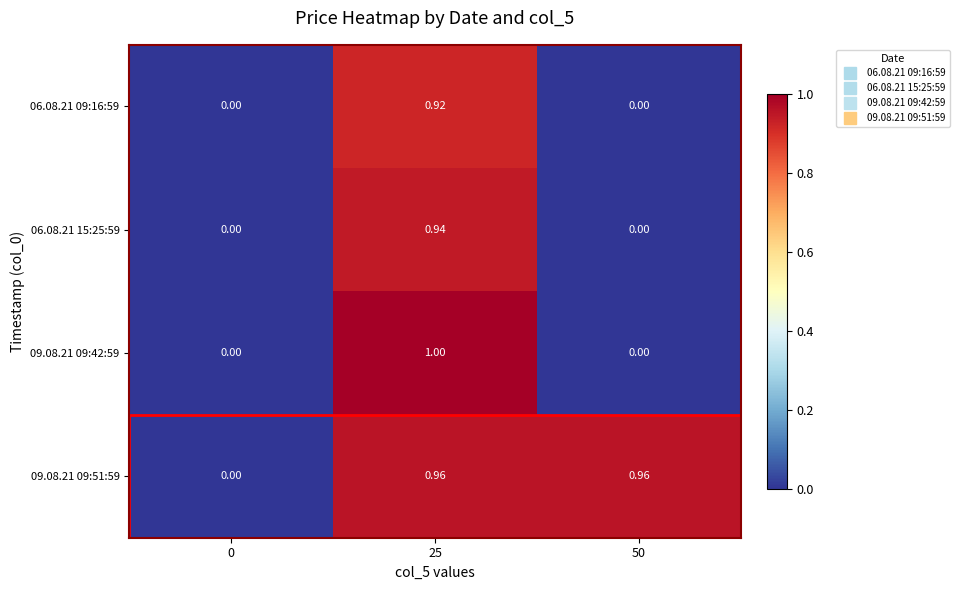

Which series changed the most between 0 and 25?

09.08.21 09:42:59